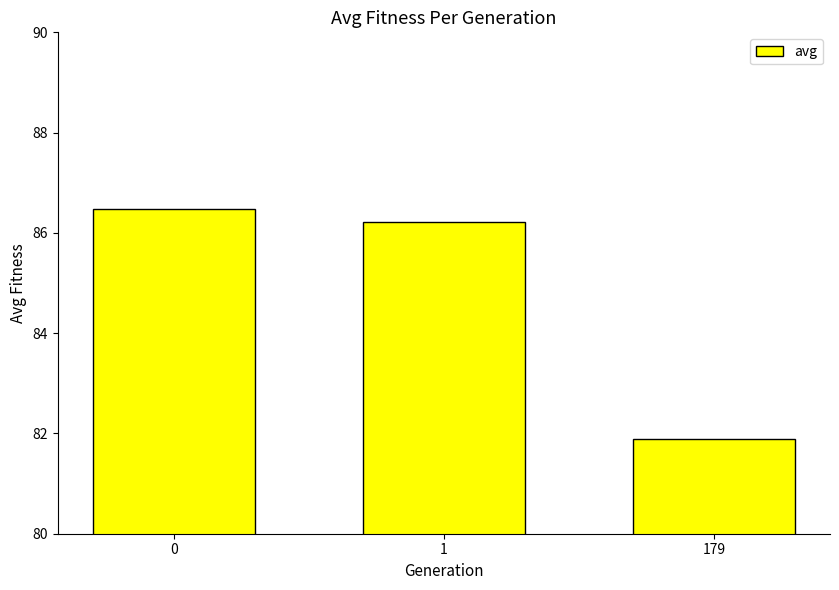

How many categories are shown in the chart?

3